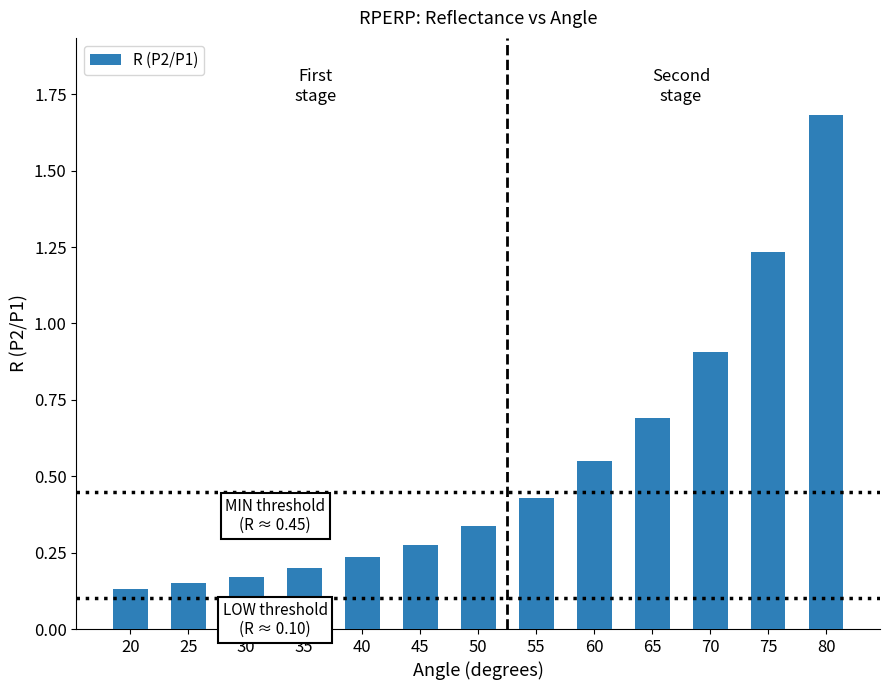

The value at 60 is 0.3. True or false?

False